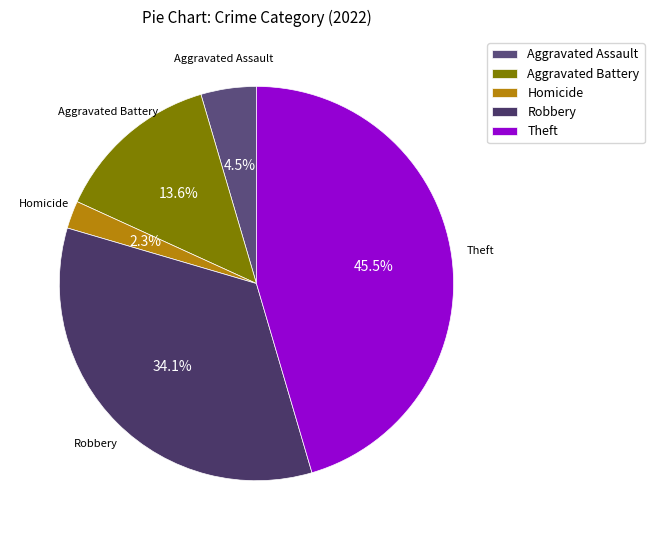

Rank the categories by value from highest to lowest.

Theft, Robbery, Aggravated Battery, Aggravated Assault, Homicide